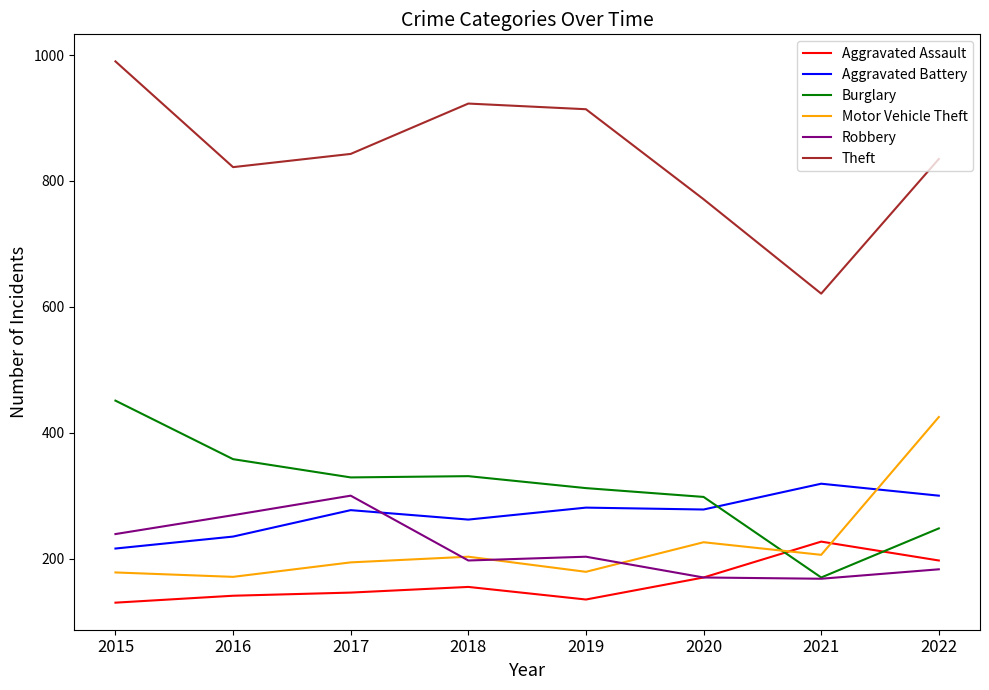

What is the approximate value of Motor Vehicle Theft at 2019?

179